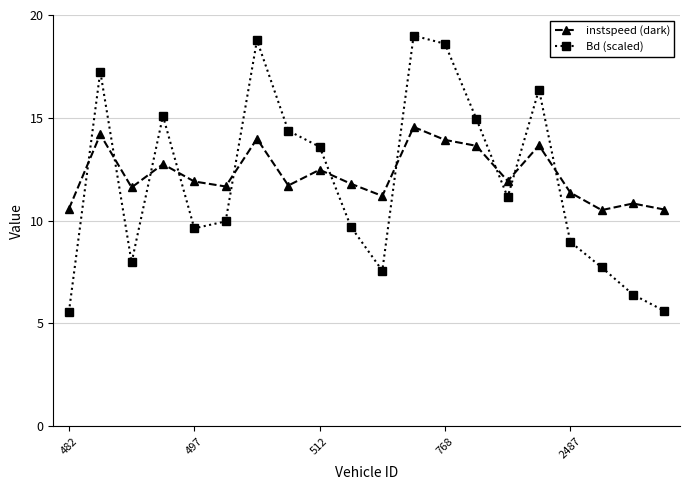

Rank the series by their maximum value, from highest to lowest.

Bd (scaled), instspeed (dark)